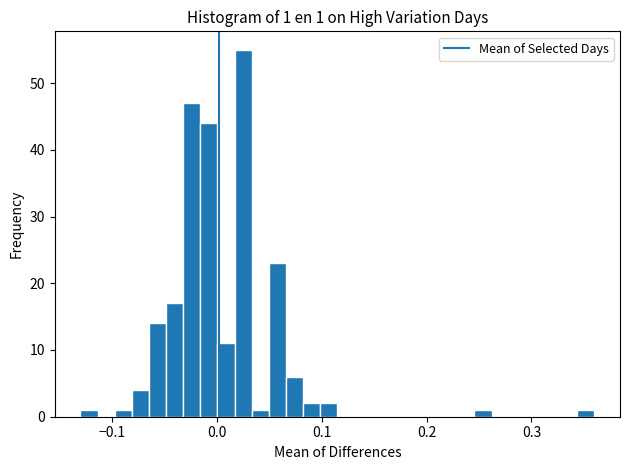

Read against the x-axis, roughly where is the centre of the tallest bar?

0.03